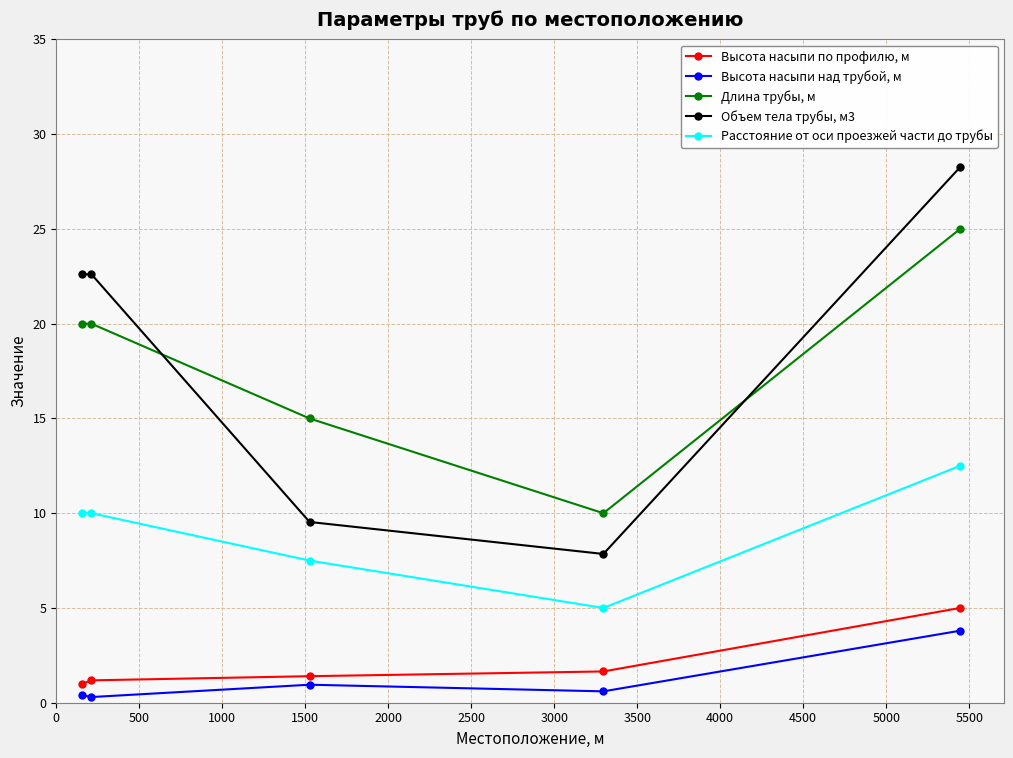

True or false: Расстояние от оси проезжей части до трубы has more than 2 points higher than both neighbors.

False